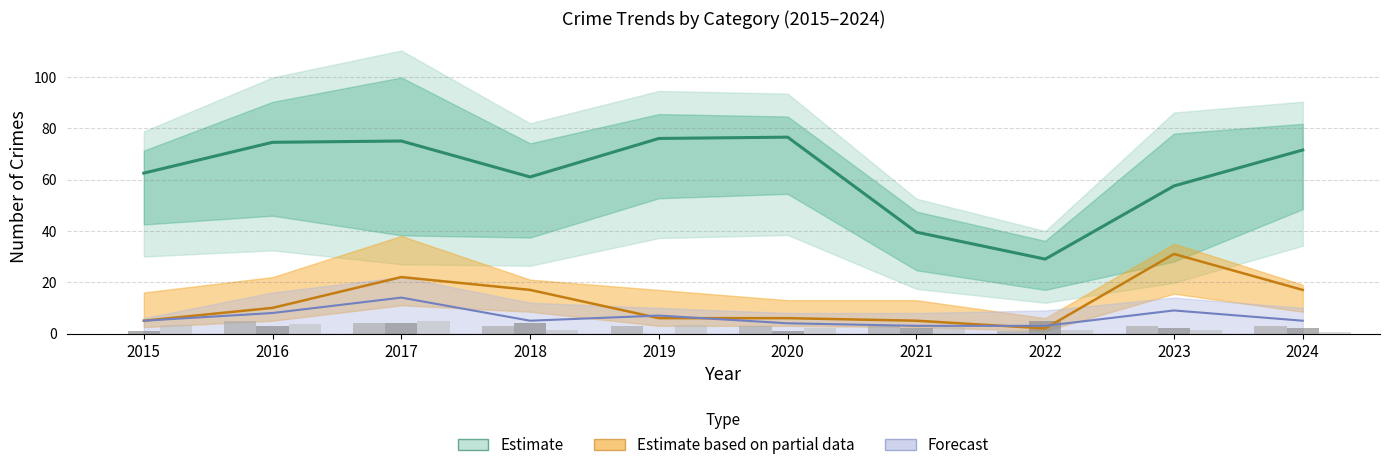

At which label is Aggravated Battery closest to 2?

2021